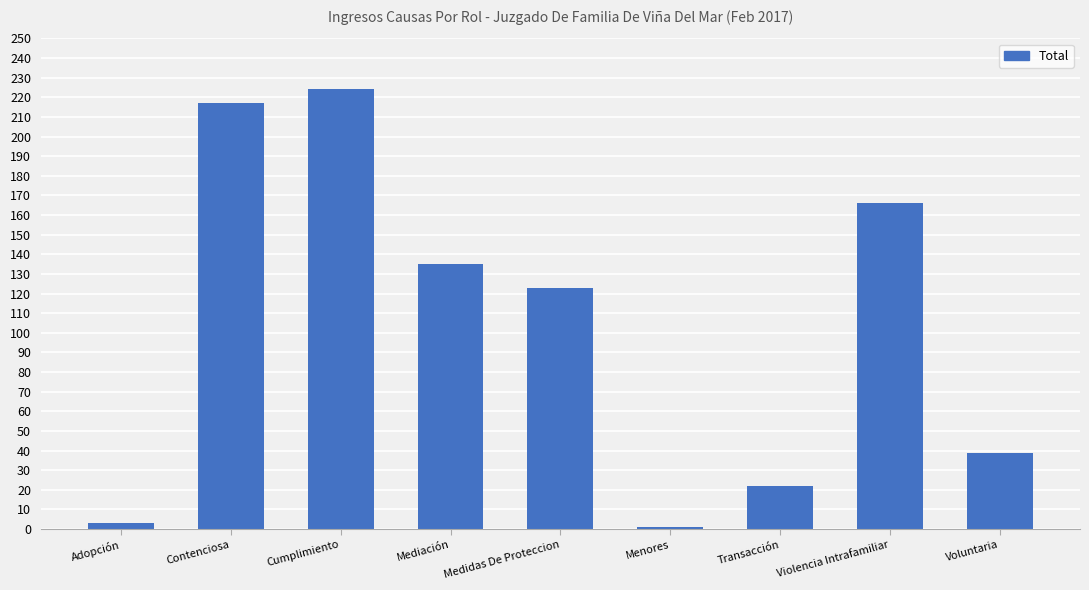

Approximately how many times larger is the value at Menores compared to Adopción?

0.3